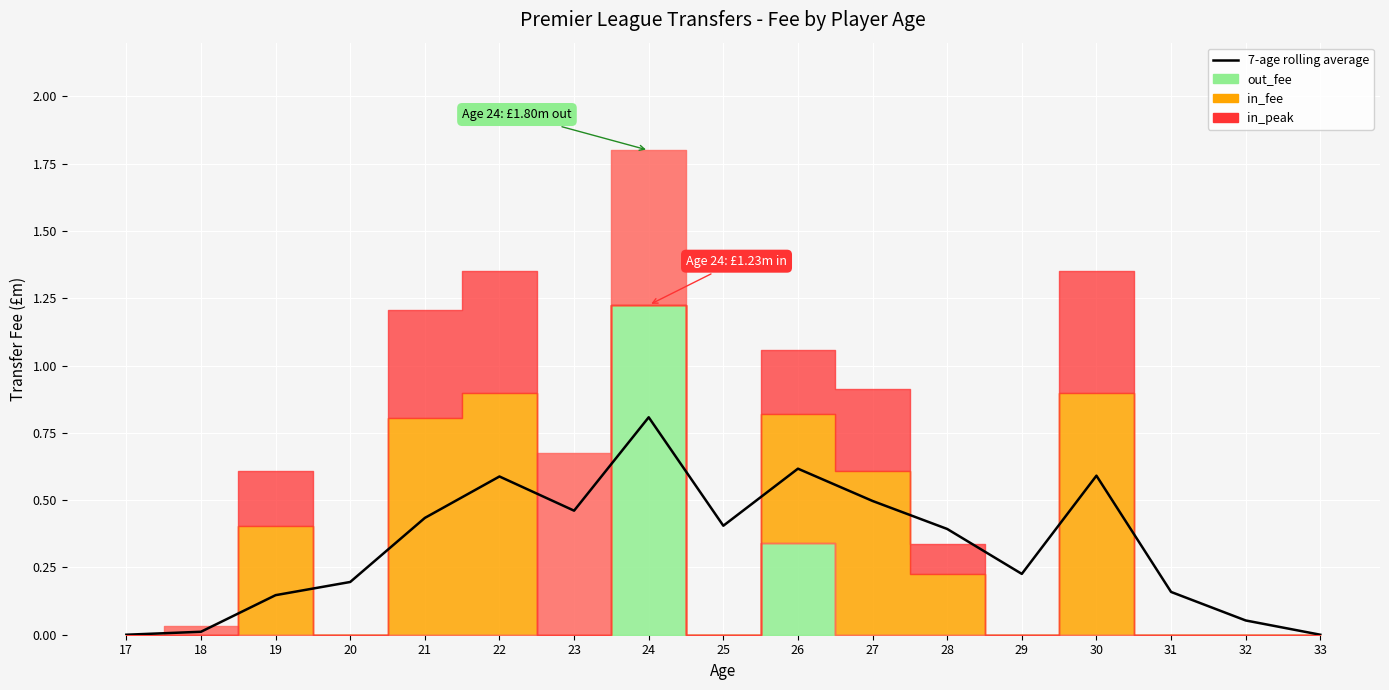

What is the sum of the values at 17 and 32?

0.1